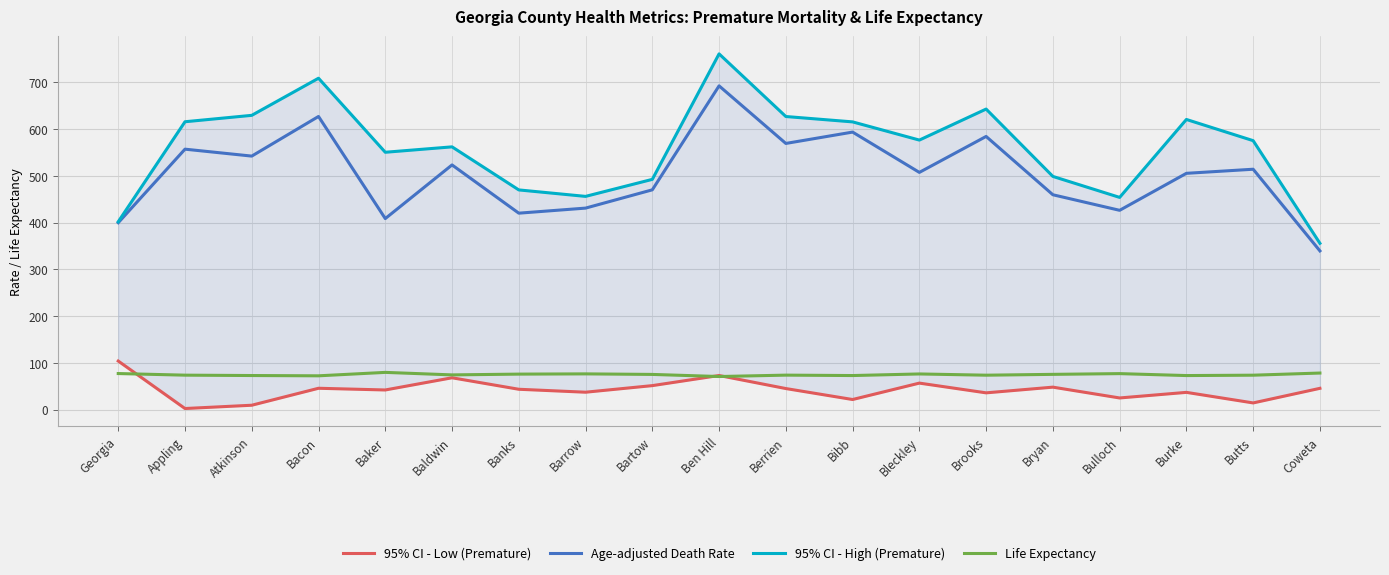

Which series has the widest spread of values?

95% CI - High (Premature)